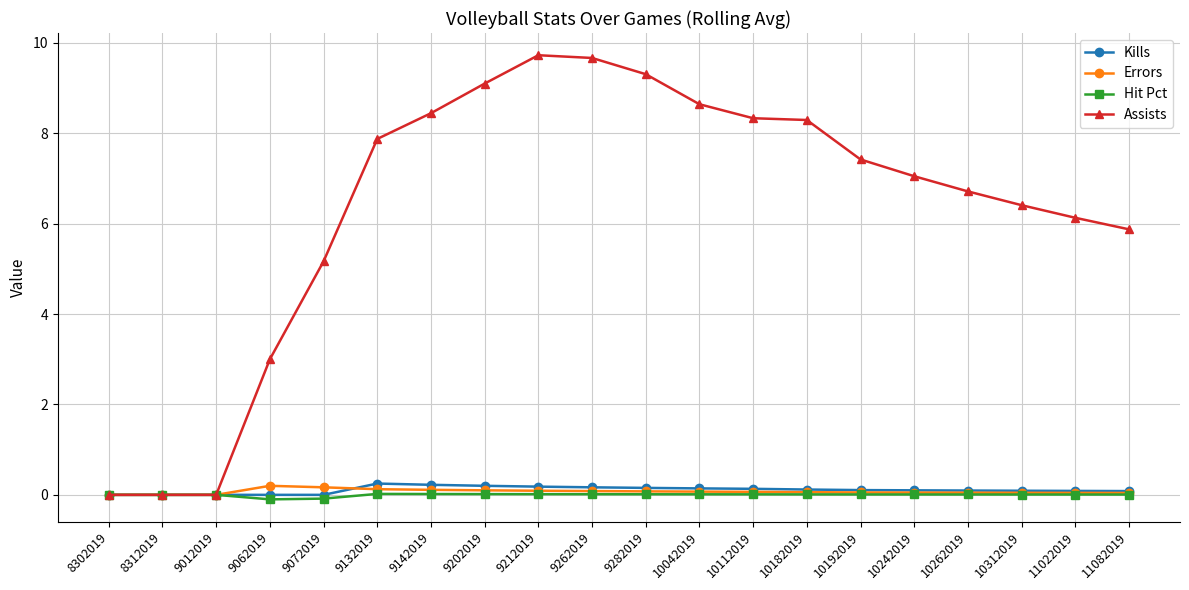

What is the maximum value shown in the chart?

9.7